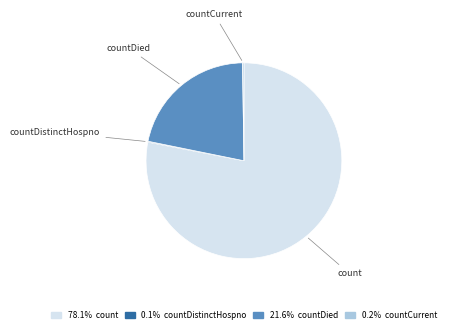

Is there any slice that represents more than half of the pie?

Yes